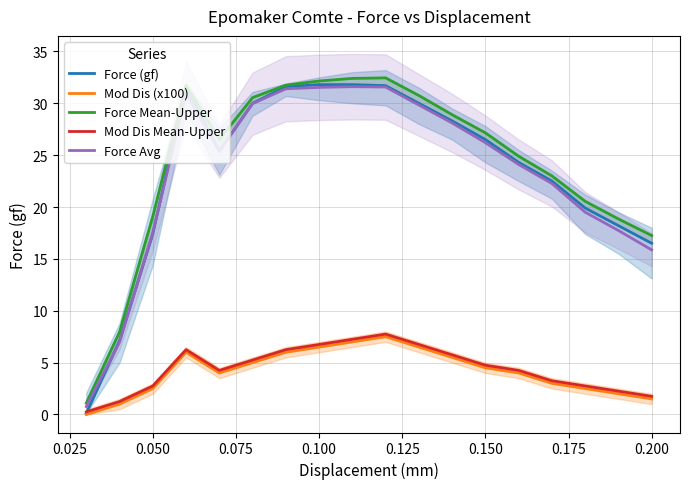

True or false: Force (gf) and Force Mean-Upper cross at least once.

False